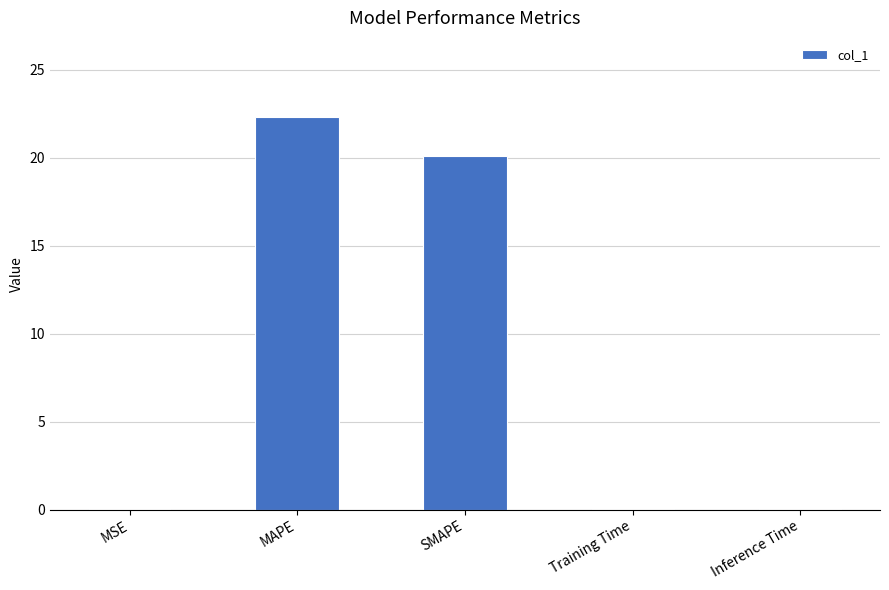

The value at Training Time is 0.0. True or false?

True